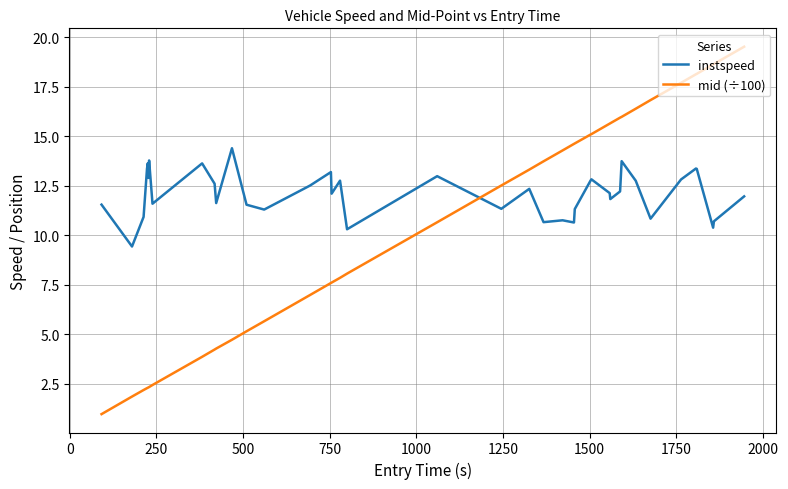

What is the smallest value displayed?

1.0